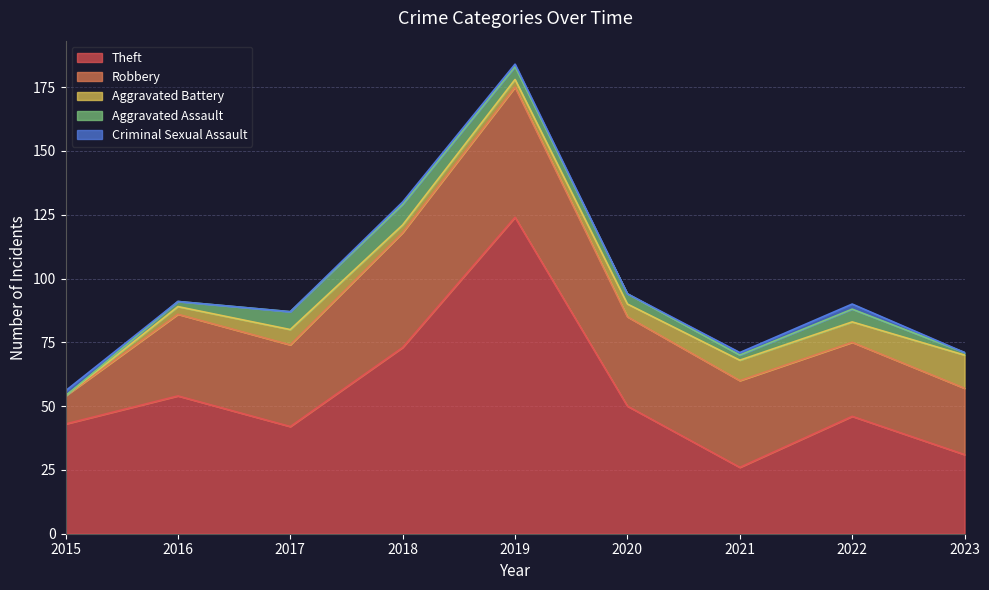

Where does the Criminal Sexual Assault series first go above 1?

2015